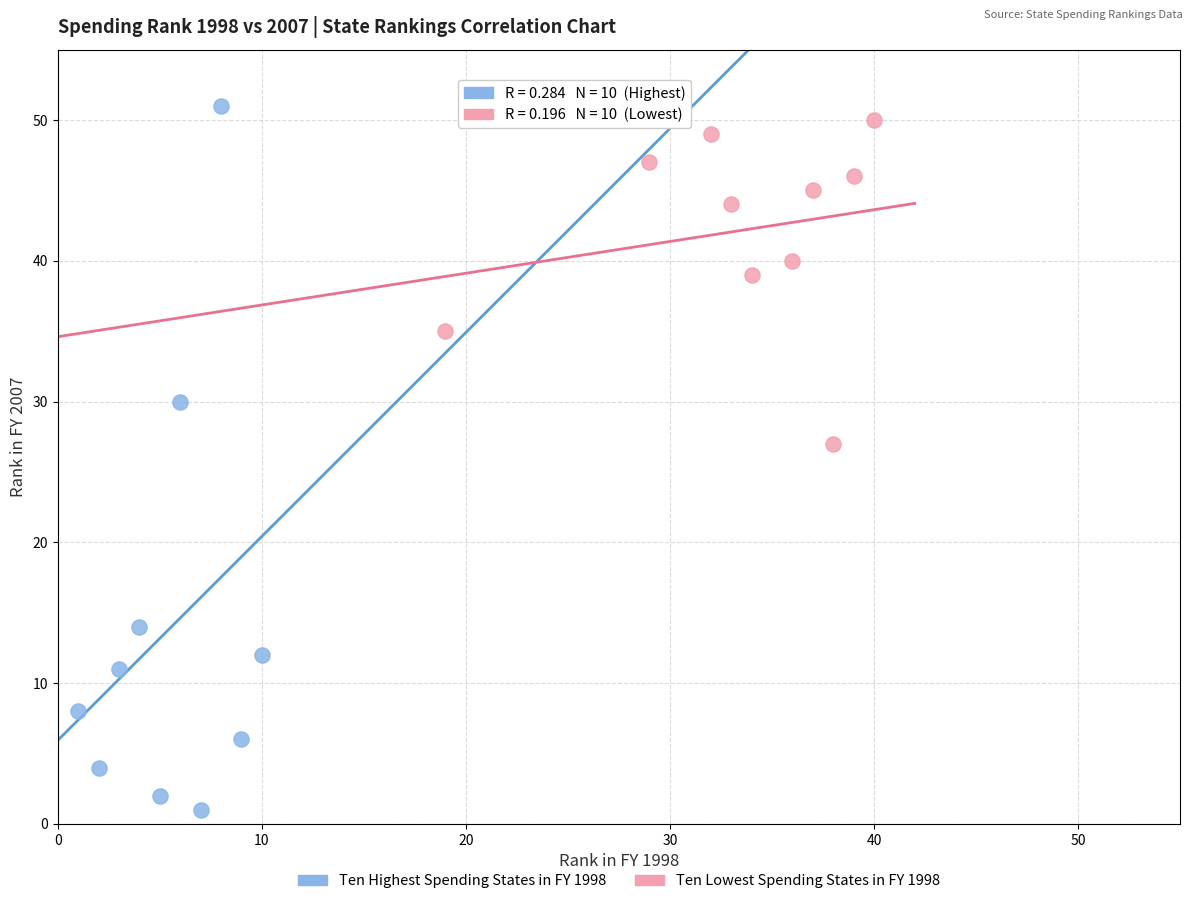

Which series has the largest Y range (max minus min)?

Ten Highest Spending States in FY 1998